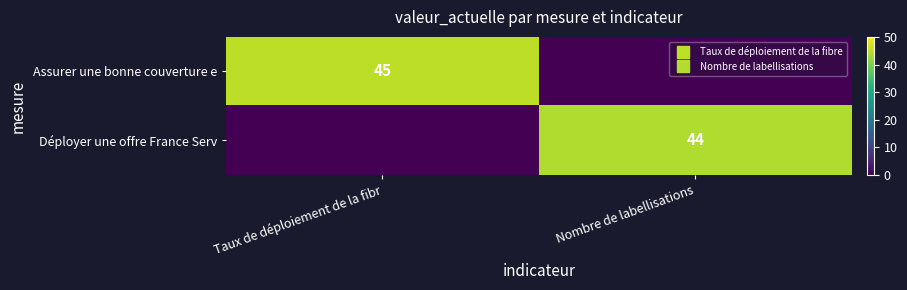

Is it true that Assurer une bonne couverture e equals 0 at Nombre de labellisations?

True